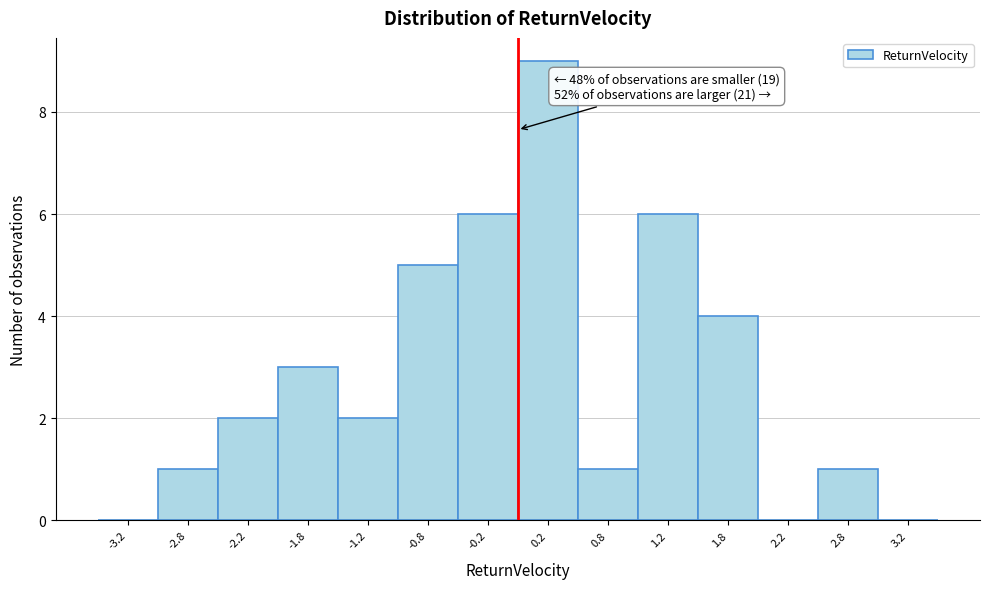

Over which range of the x-axis is the bar tallest?

0.0 to 0.5